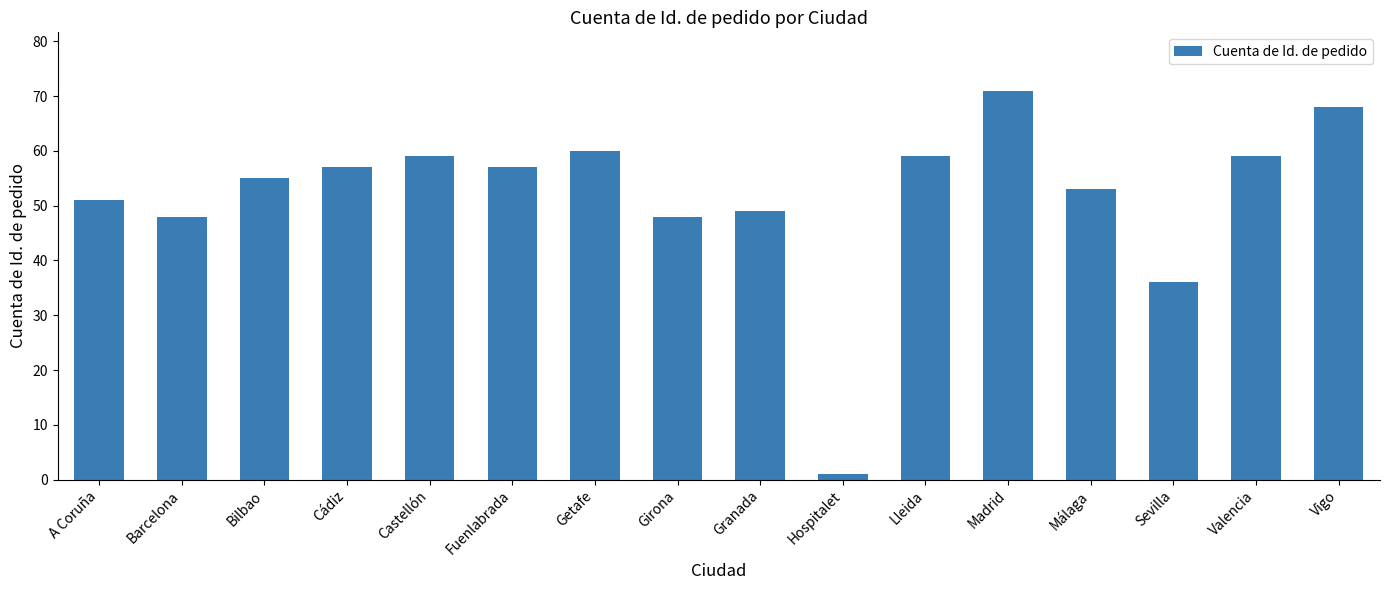

The value at Bilbao is 55. True or false?

True